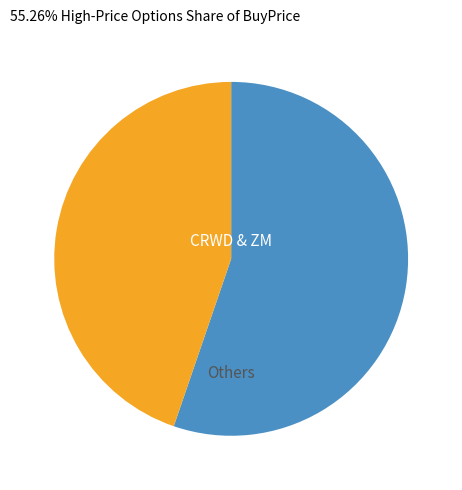

Is there a majority slice in this chart?

Yes